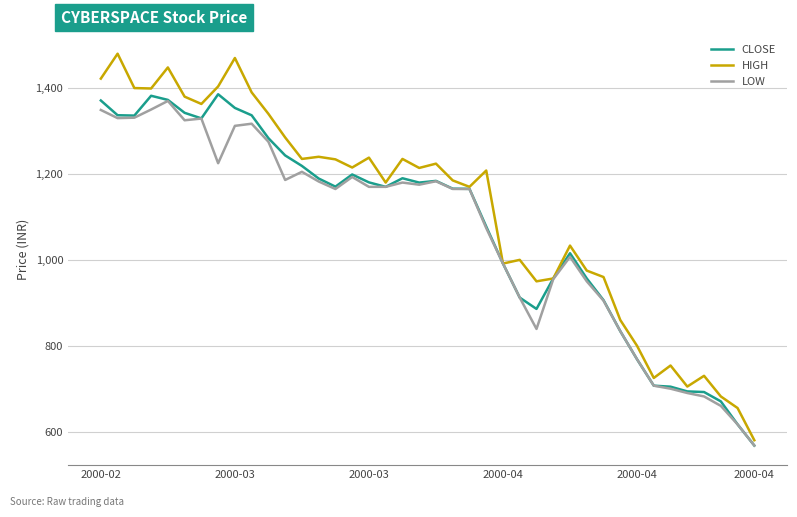

Which series has the largest total across all categories?

HIGH